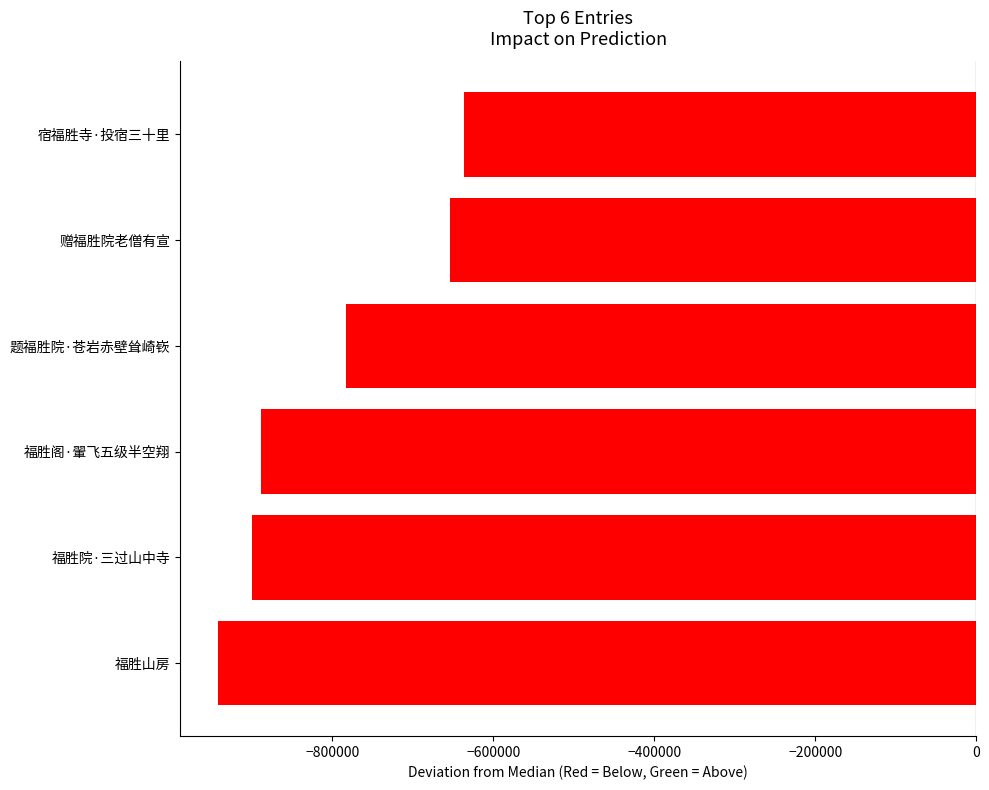

Reading bottom to top, what are all the values shown in this chart?

福胜山房=-942050.5	福胜院·三过山中寺=-899702.5	福胜阁·翬飞五级半空翔=-888044.5	题福胜院·苍岩赤壁耸崎嵚=-783039.5	赠福胜院老僧有宣=-653173.5	宿福胜寺·投宿三十里=-636159.5